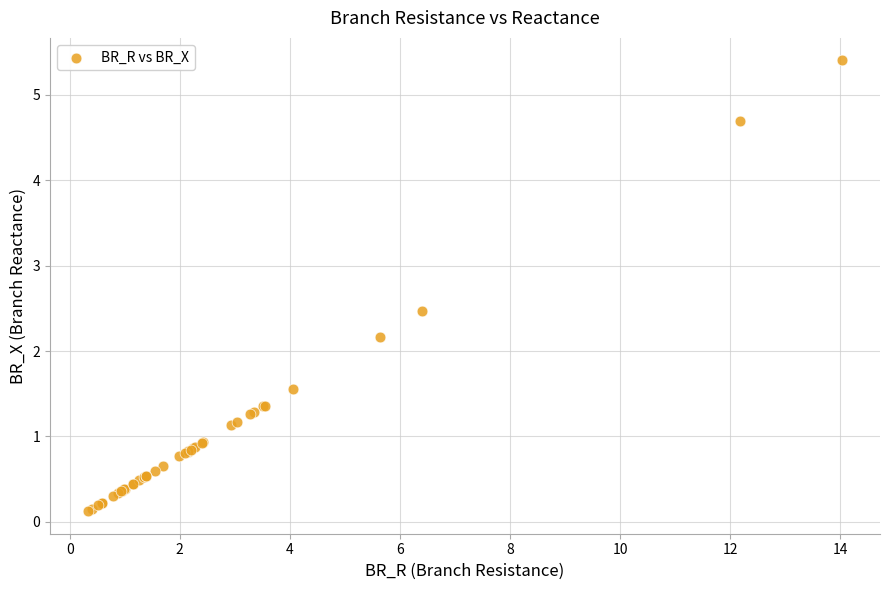

What Y value in the scatter plot is closest to 2?

2.2